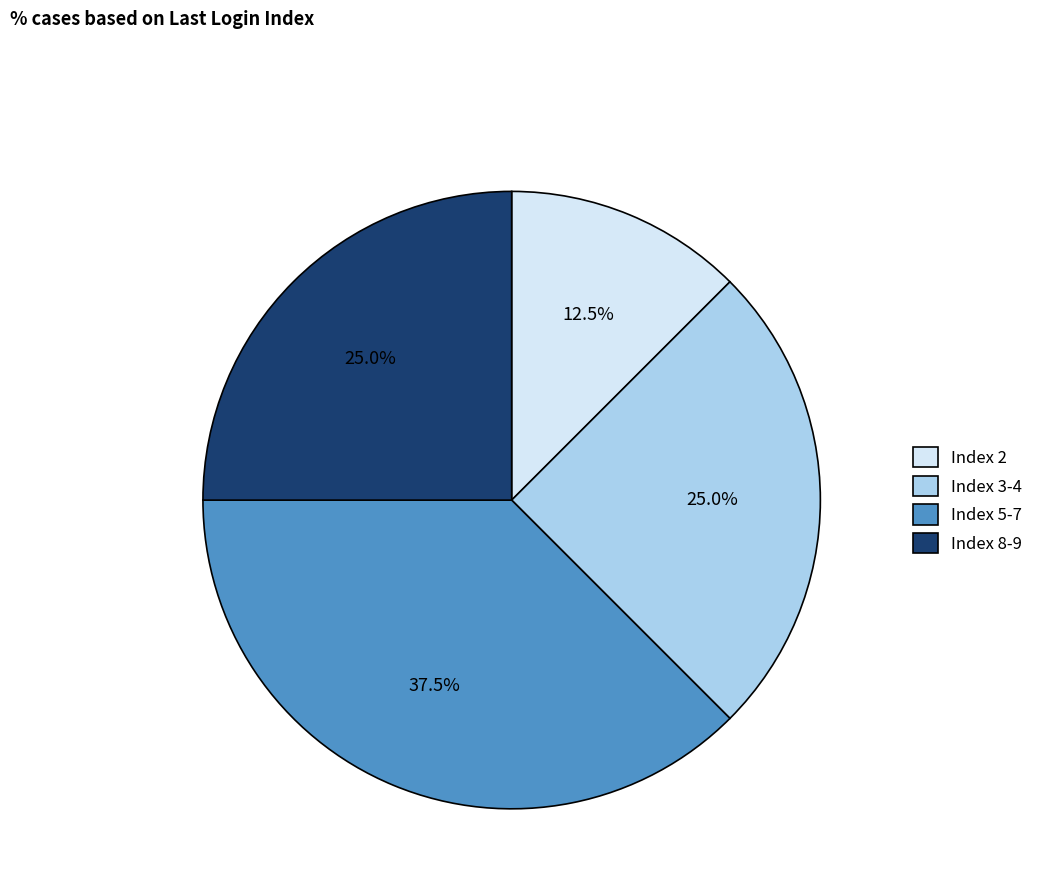

To the nearest percent, what is the difference between the largest and smallest slice percentages?

25%